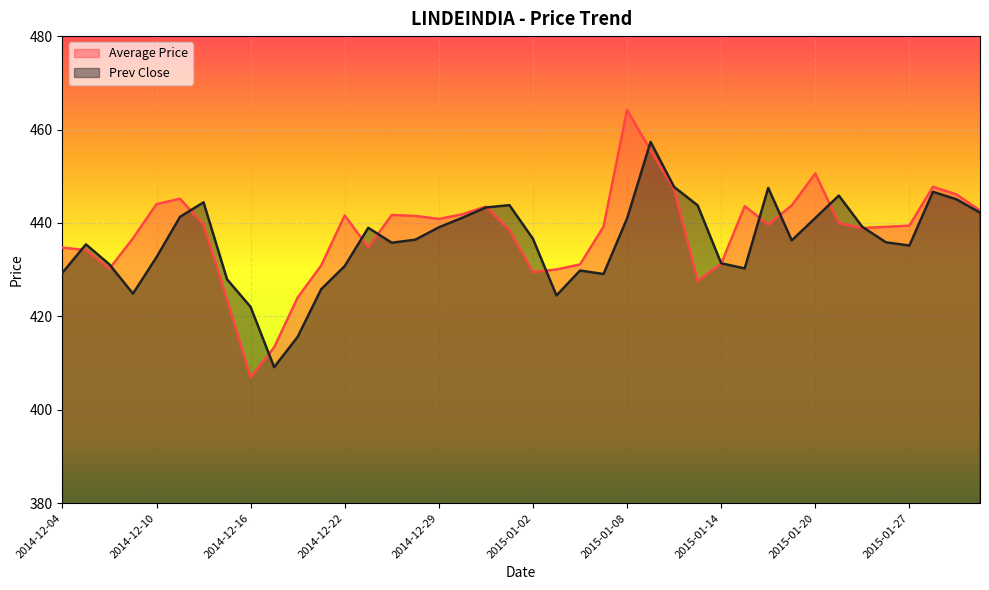

Reading left to right, what are all the values shown in this chart?

Average Price: 2014-12-04=434.7	2014-12-05=434.2	2014-12-08=430.2	2014-12-09=436.7	2014-12-10=444.0	2014-12-11=445.2	2014-12-12=439.6	2014-12-15=423.6	2014-12-16=406.9	2014-12-17=413.4	2014-12-18=424.0	2014-12-19=430.9	2014-12-22=441.6	2014-12-23=434.8	2014-12-24=441.7	2014-12-26=441.5	2014-12-29=440.9	2014-12-30=441.9	2014-12-31=443.5	2015-01-01=438.5	2015-01-02=429.5	2015-01-05=430.0	2015-01-06=431.1	2015-01-07=439.2	2015-01-08=464.2	2015-01-09=455.5	2015-01-12=447.2	2015-01-13=427.6	2015-01-14=431.2	2015-01-15=443.6	2015-01-16=439.6	2015-01-19=443.8	2015-01-20=450.6	2015-01-21=439.9	2015-01-22=438.9	2015-01-23=439.1	2015-01-27=439.4	2015-01-28=447.7	2015-01-29=446.1	2015-01-30=442.6
Prev Close: 2014-12-04=429.3	2014-12-05=435.4	2014-12-08=431.1	2014-12-09=424.9	2014-12-10=432.6	2014-12-11=441.3	2014-12-12=444.4	2014-12-15=427.9	2014-12-16=422.0	2014-12-17=409.1	2014-12-18=415.6	2014-12-19=425.8	2014-12-22=430.8	2014-12-23=438.9	2014-12-24=435.8	2014-12-26=436.4	2014-12-29=439.1	2014-12-30=441.1	2014-12-31=443.3	2015-01-01=443.8	2015-01-02=436.6	2015-01-05=424.4	2015-01-06=429.8	2015-01-07=429.1	2015-01-08=440.9	2015-01-09=457.4	2015-01-12=447.7	2015-01-13=443.8	2015-01-14=431.4	2015-01-15=430.2	2015-01-16=447.5	2015-01-19=436.2	2015-01-20=441.1	2015-01-21=445.9	2015-01-22=439.1	2015-01-23=435.9	2015-01-27=435.1	2015-01-28=446.6	2015-01-29=445.1	2015-01-30=442.2